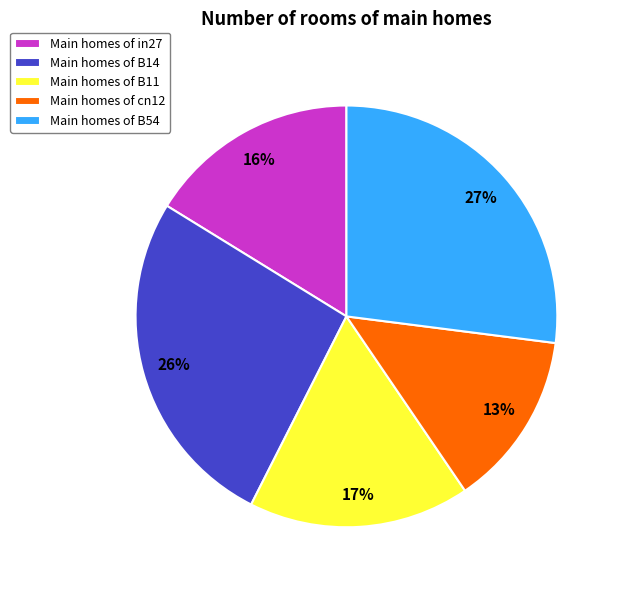

To the nearest percent, what is the combined percentage of Main homes of B14 and Main homes of B11?

43%